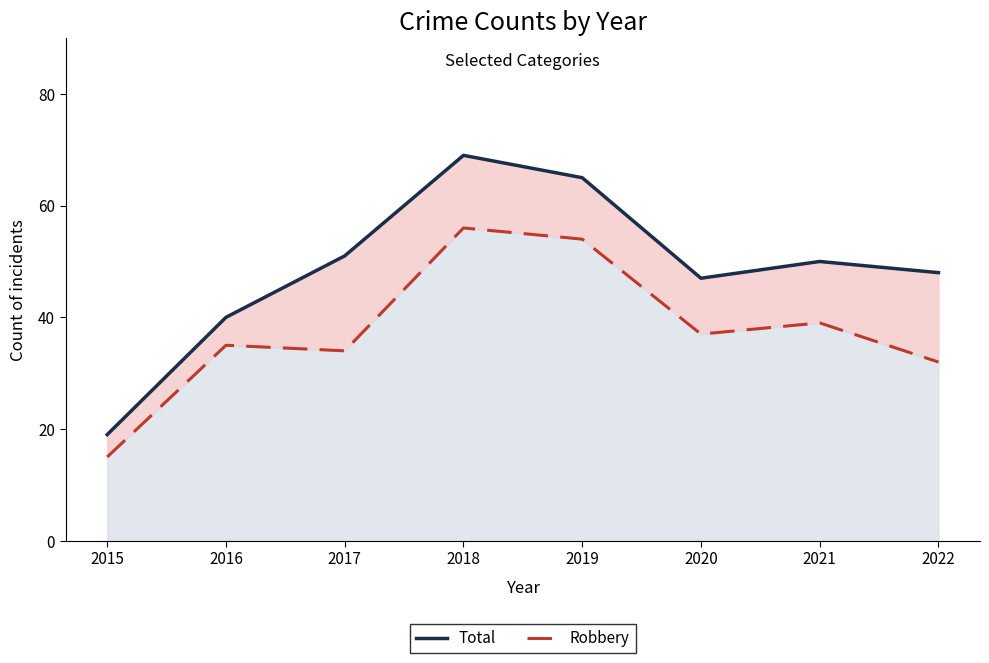

What is the difference between the Total values at 2018 and 2015?

50